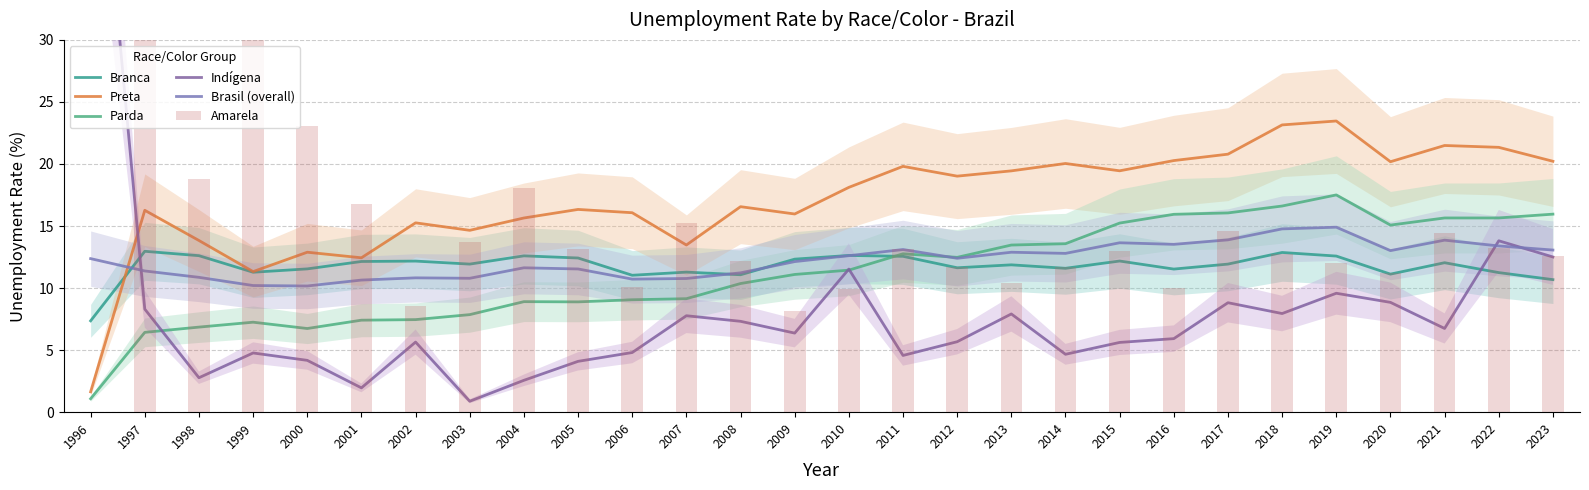

Is the value of branca at 2011 greater than the value of indigena at 1999?

Yes